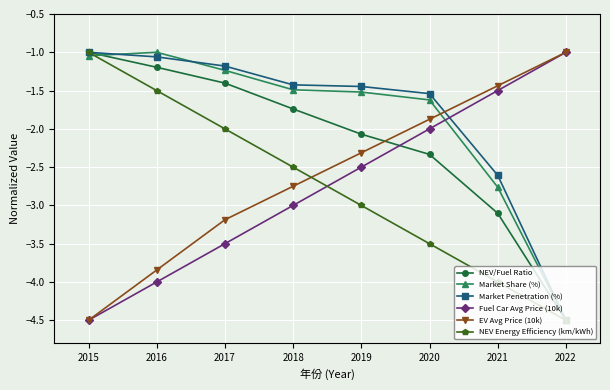

What is the total value across all series at 2015?

-13.0